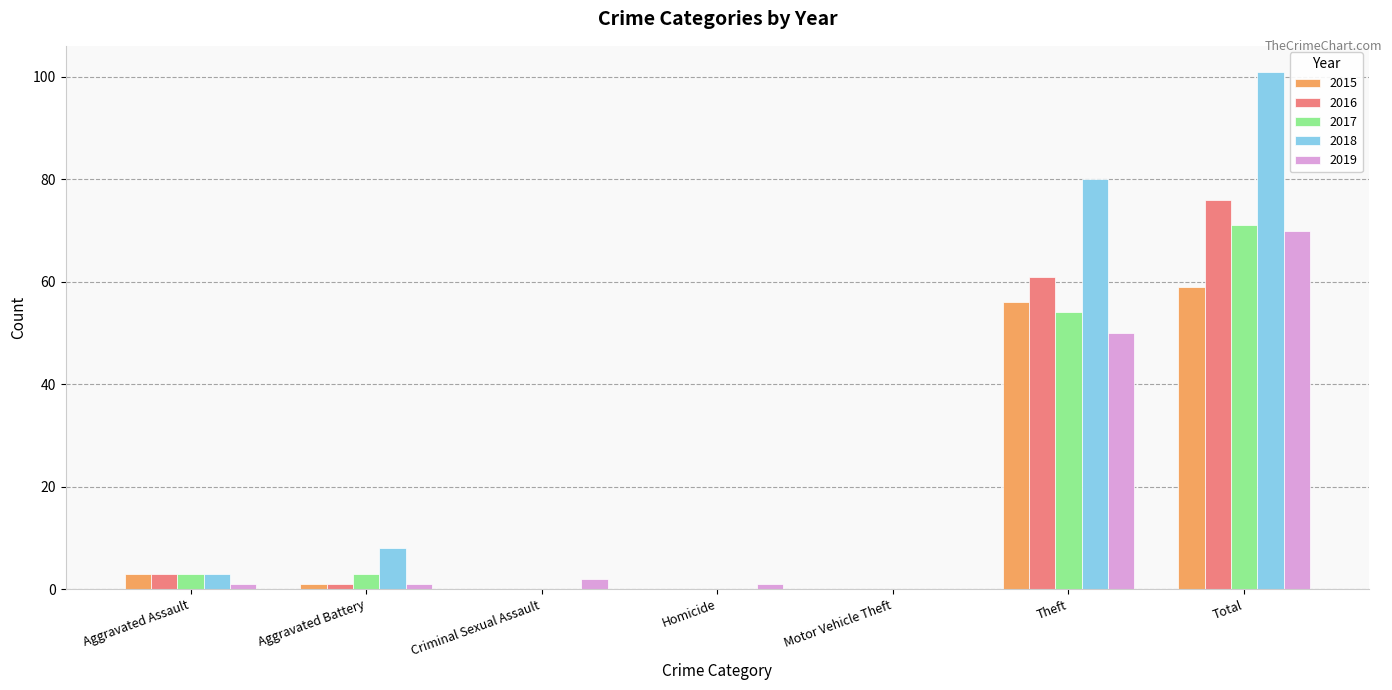

What is the maximum value shown in the chart?

101